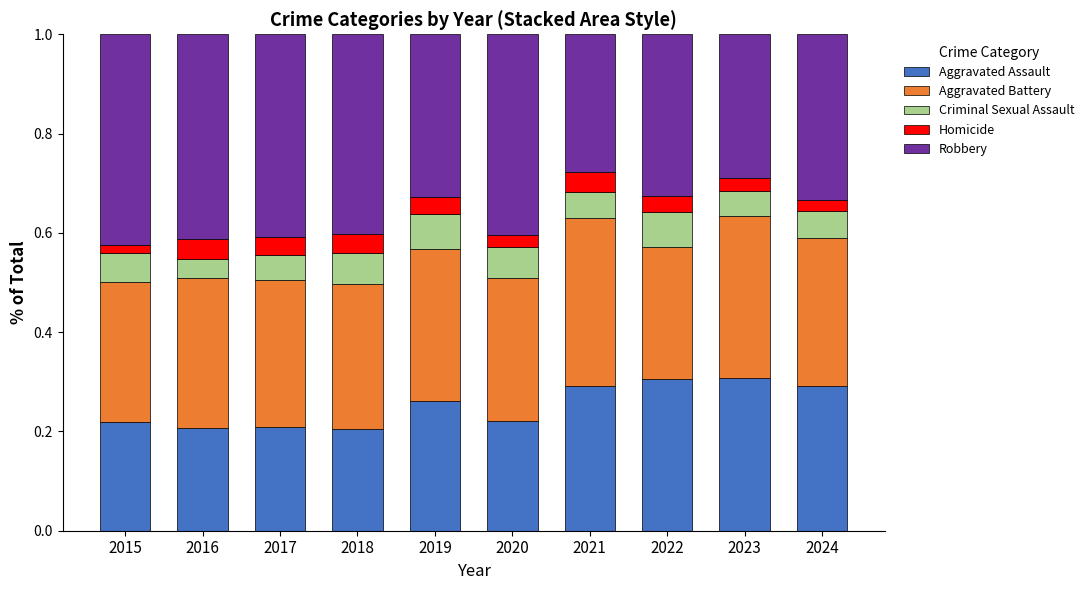

What is the total value across all series at 2018?

1.0